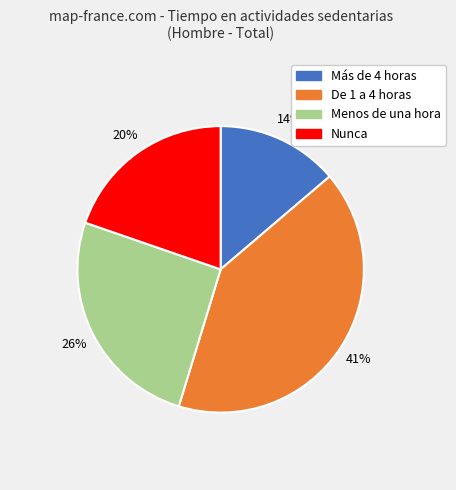

What is the ratio of the value at Menos de una hora to the value at Nunca?

1.3